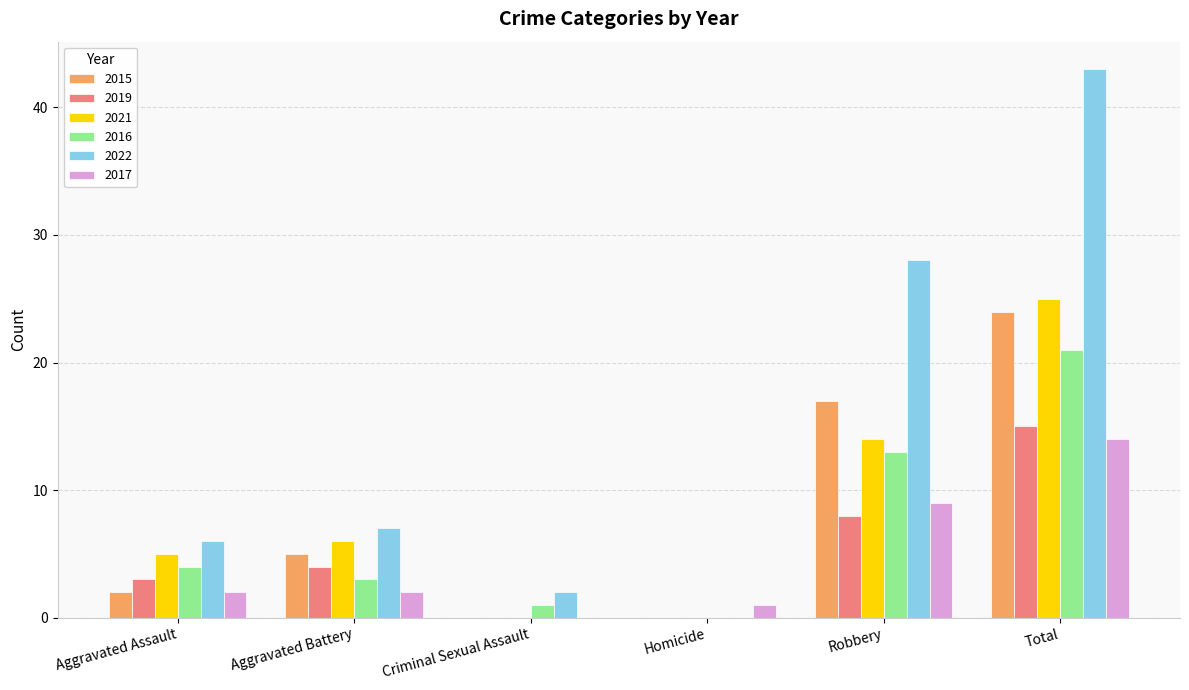

What is the sum of the 2021 values at Robbery and Total?

39